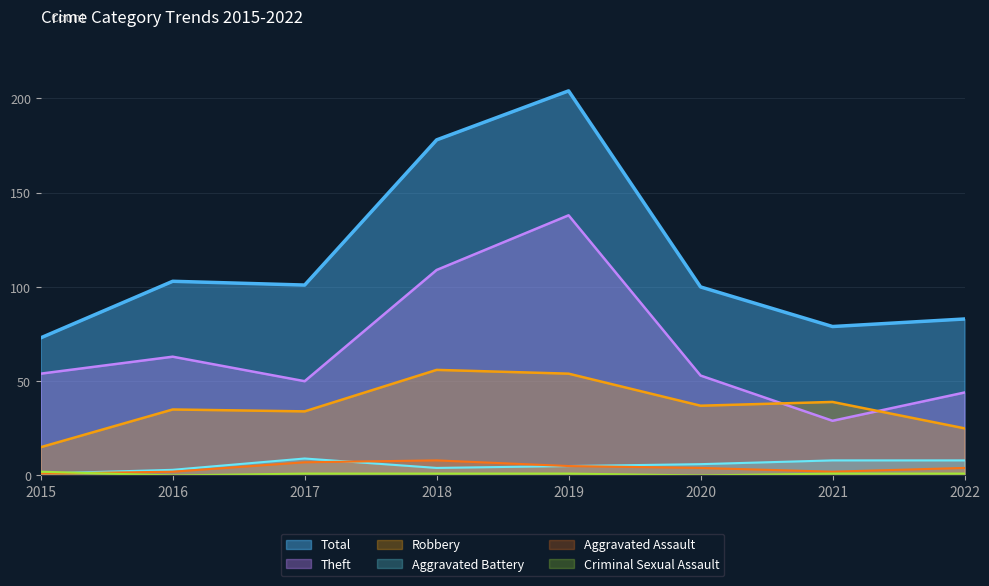

How many data points in Aggravated Battery are less than 6?

4